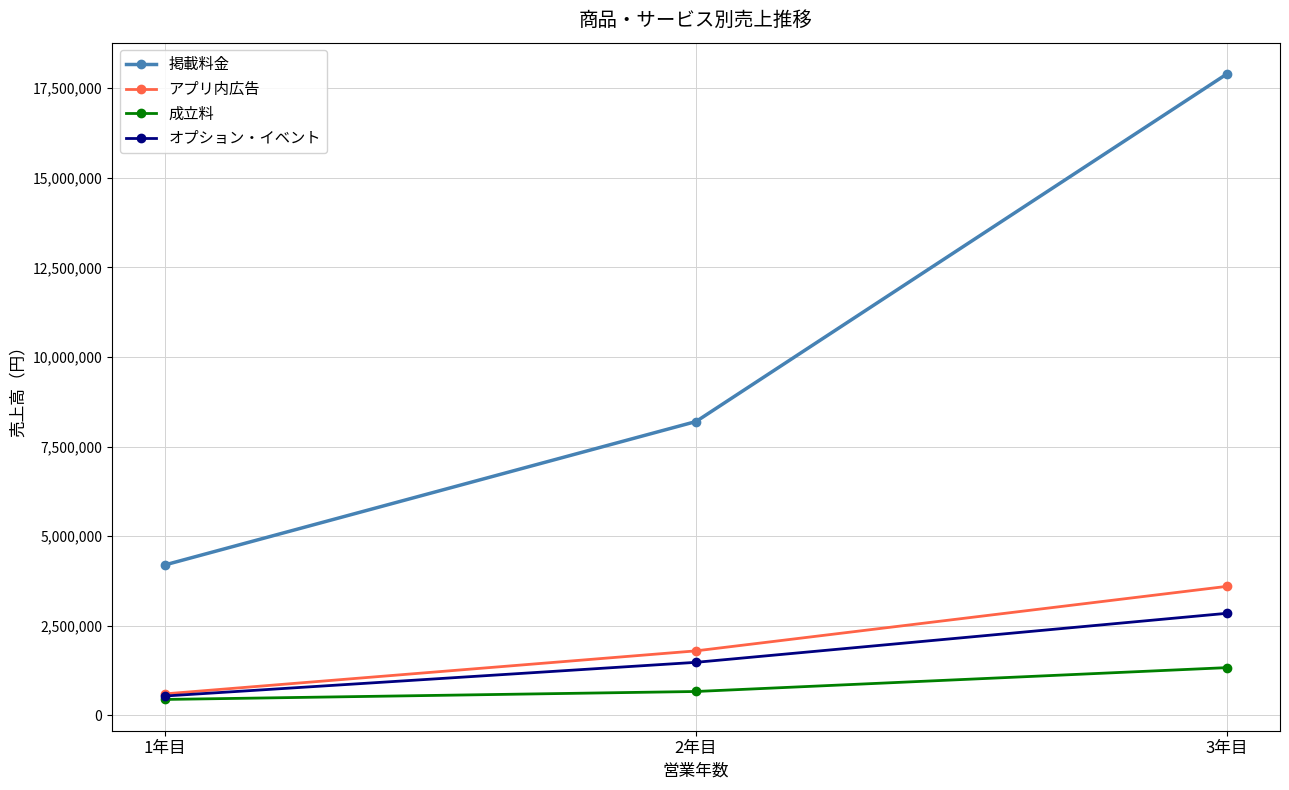

Is this an area chart (filled region under the line)?

No